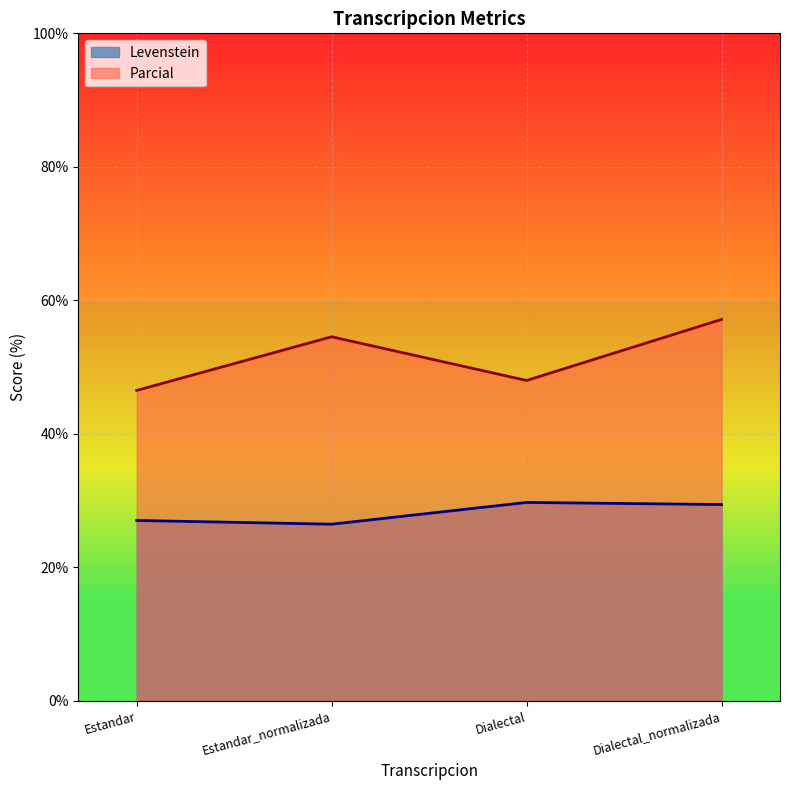

List the series in order of their overall mean, lowest first.

Levenstein, Parcial